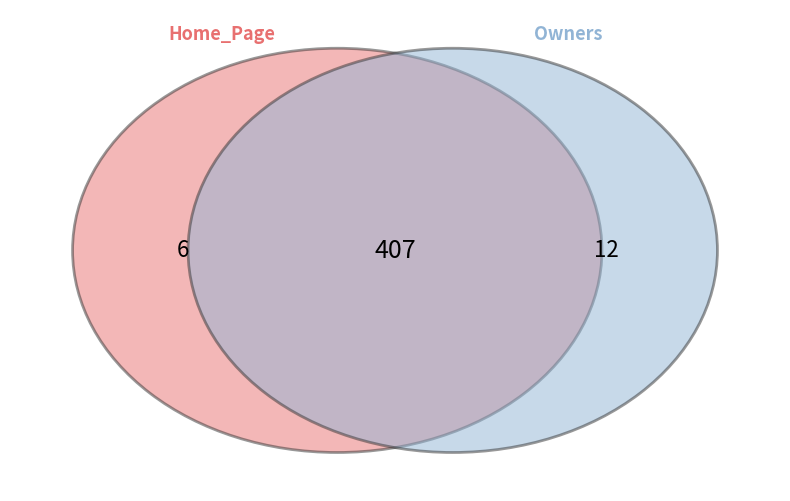

Is Home_Page the majority of the pie?

No